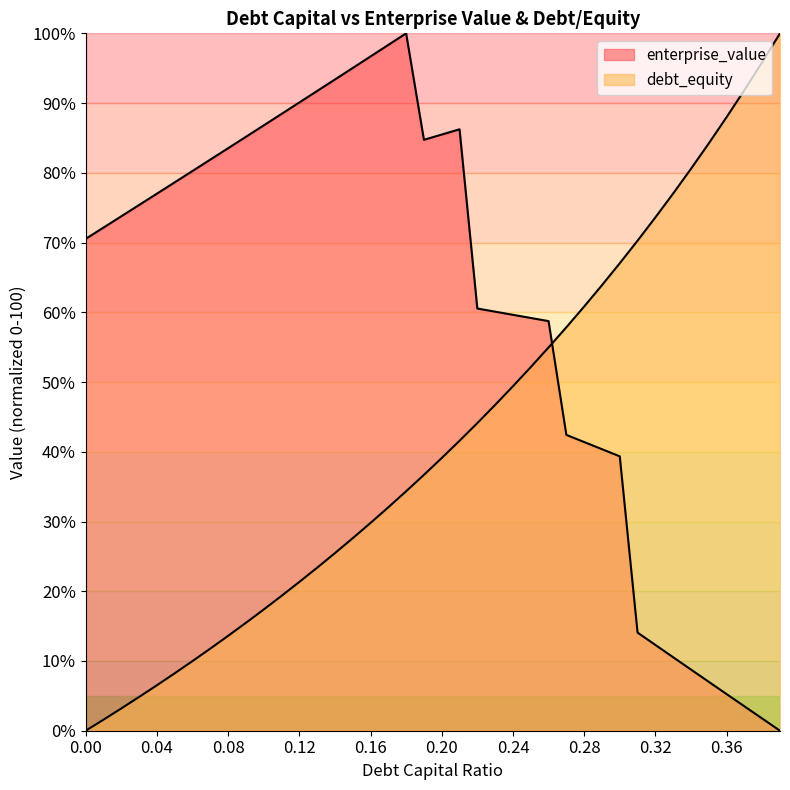

Between 0.16 and 0.27, which is larger?

0.27